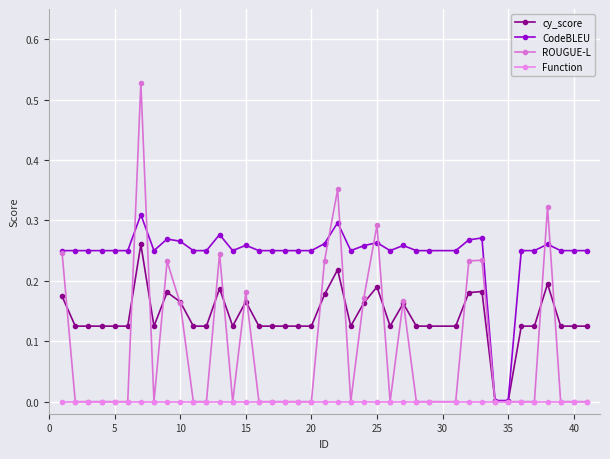

List the series in order of their peak value, highest first.

ROUGUE-L, CodeBLEU, cy_score, Function